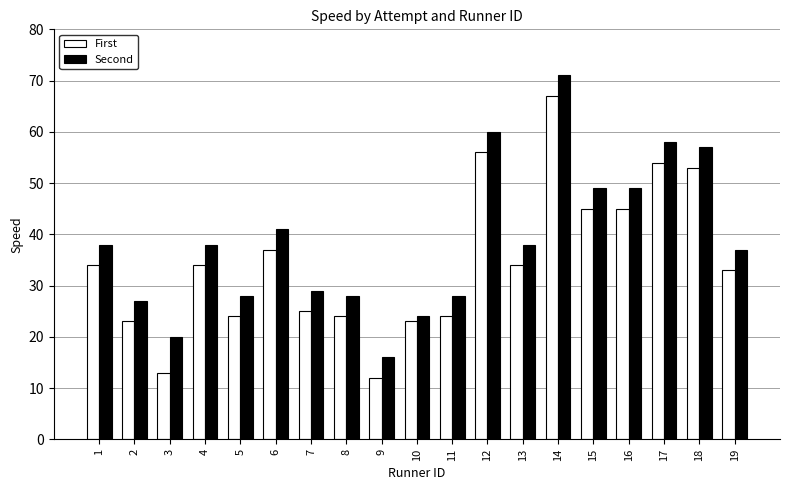

At which category does the chart reach its peak across all series?

14